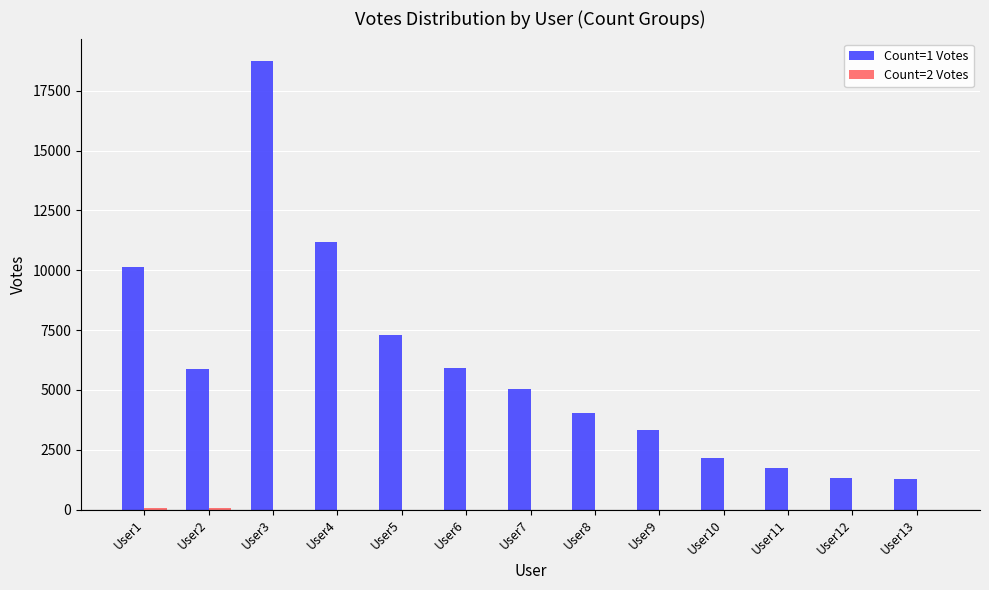

Which series has the largest total across all categories?

Count=1 Votes